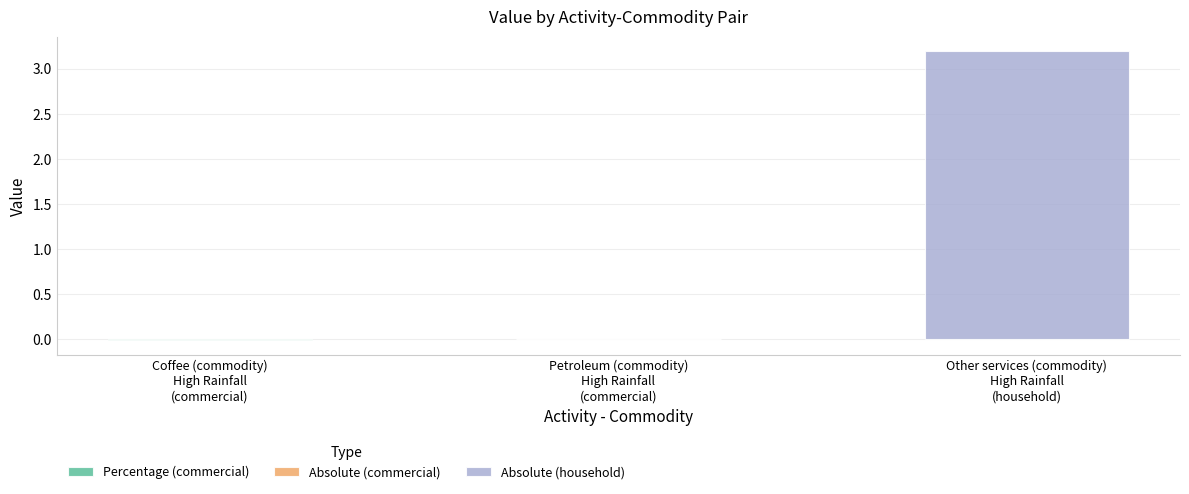

List the labels in order of value, smallest first.

Coffee (commodity)
High Rainfall
(commercial), Petroleum (commodity)
High Rainfall
(commercial), Other services (commodity)
High Rainfall
(household)